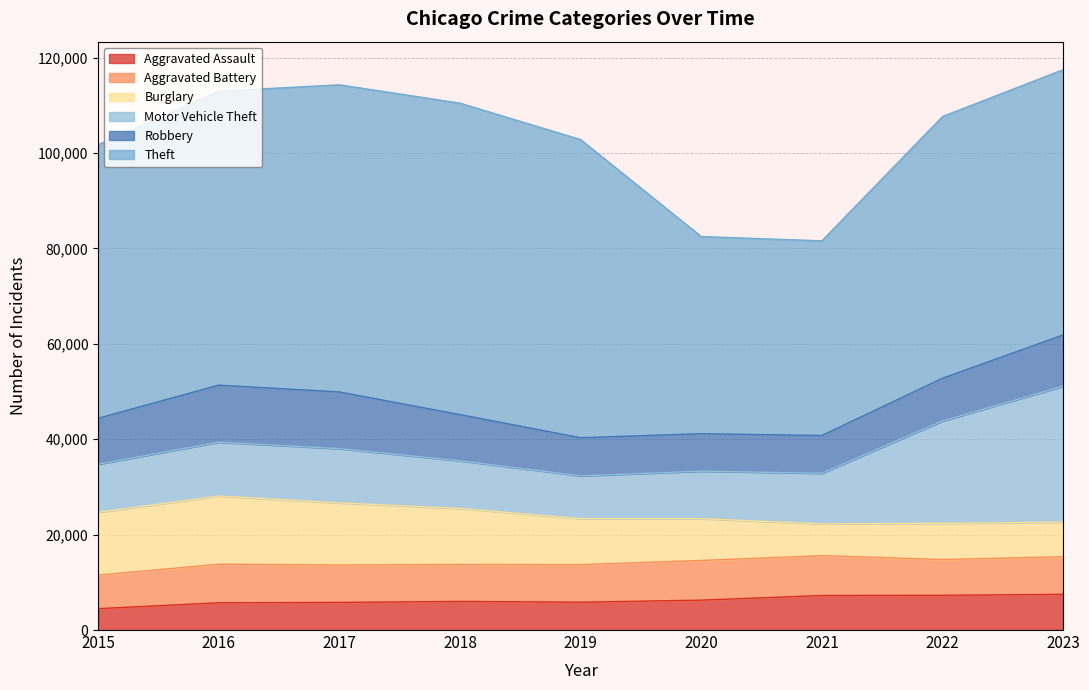

Which series has the largest total across all categories?

Theft